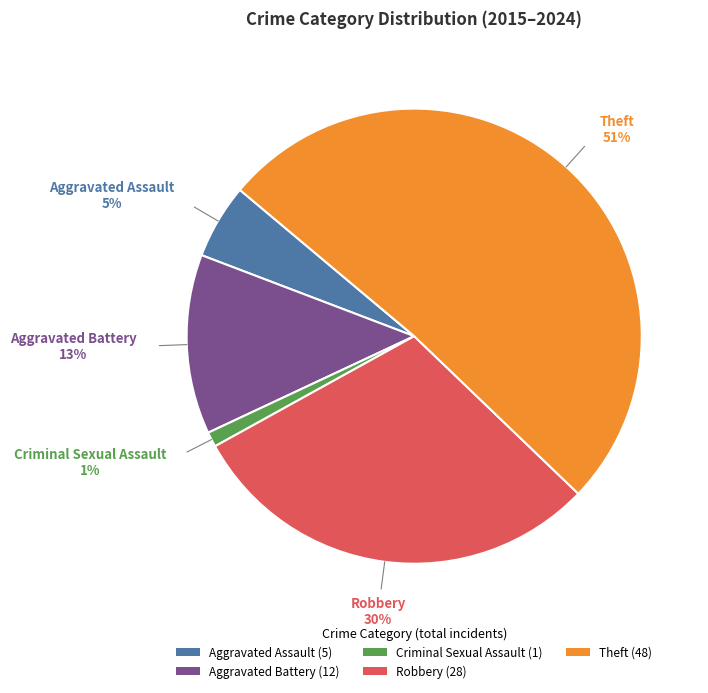

Which slice is the largest?

Theft